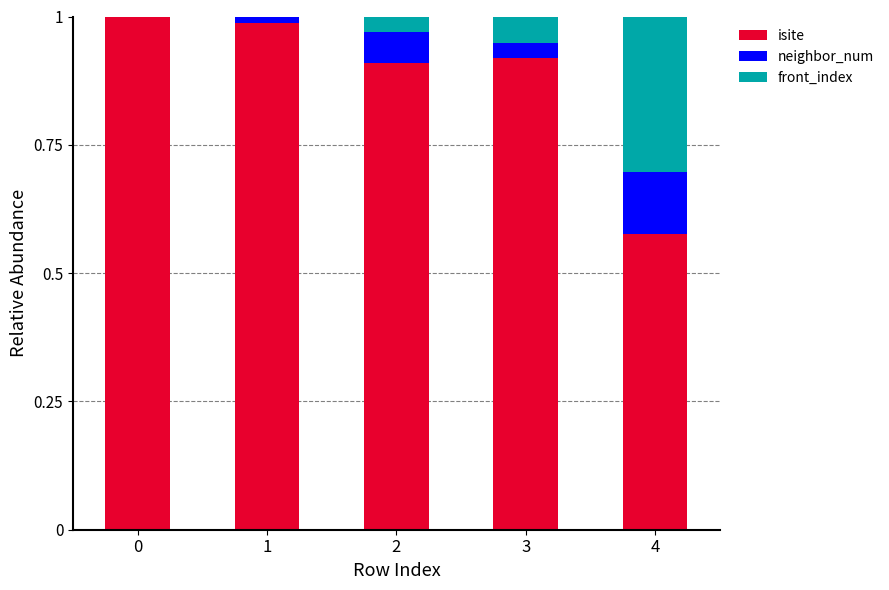

What is the sum of all isite values?

4.4